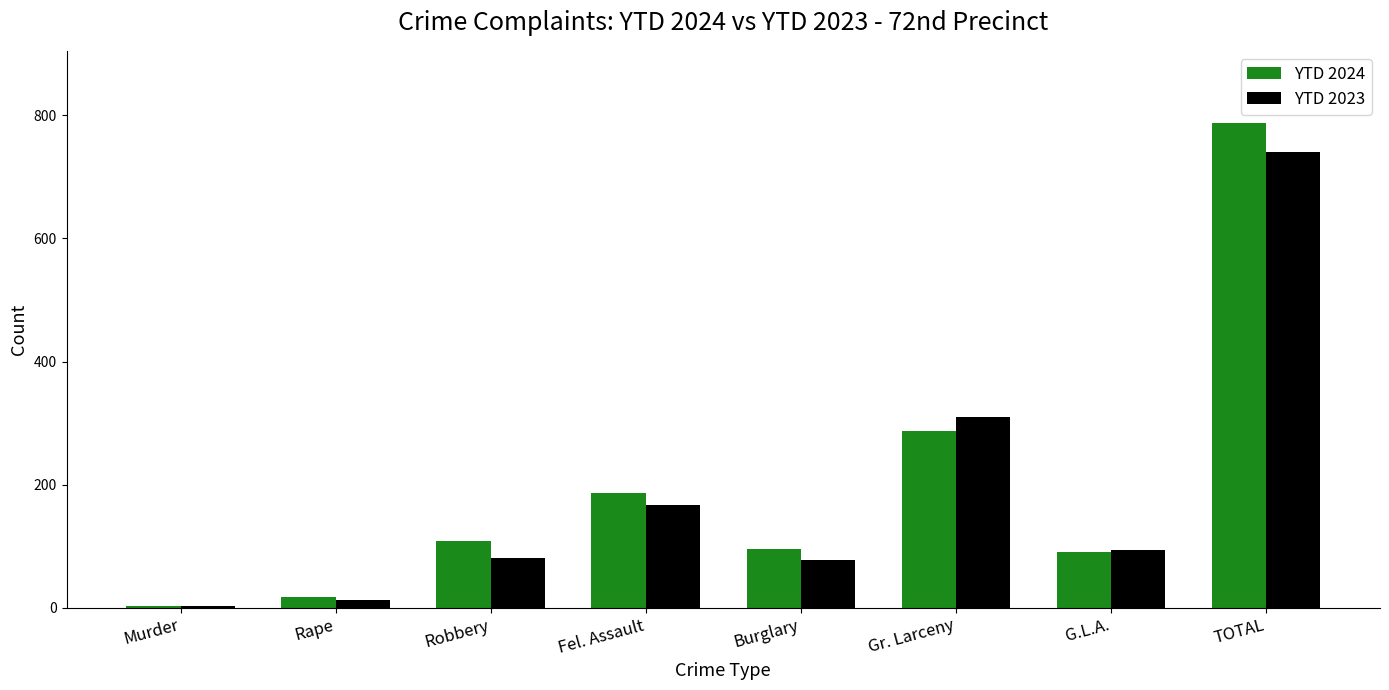

Between Fel. Assault and G.L.A., which series saw the biggest shift?

YTD 2024